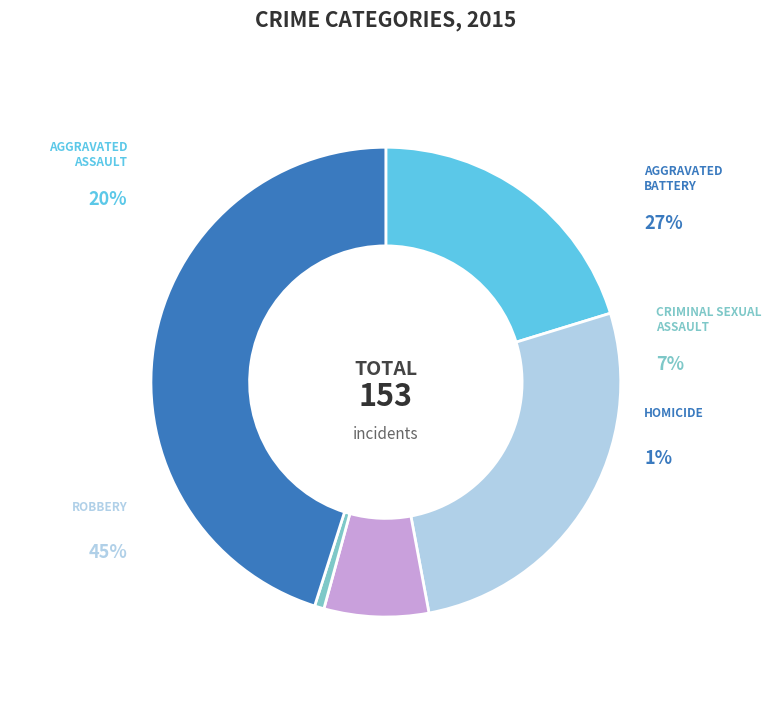

What is the smallest slice in the pie chart?

Homicide